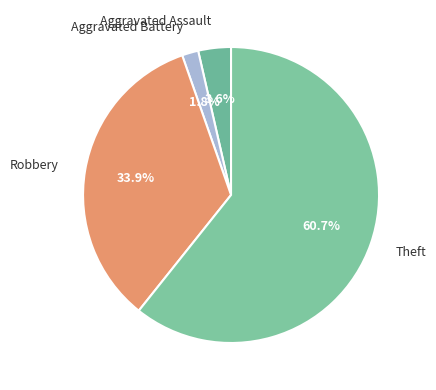

What is the largest slice in the pie chart?

Theft